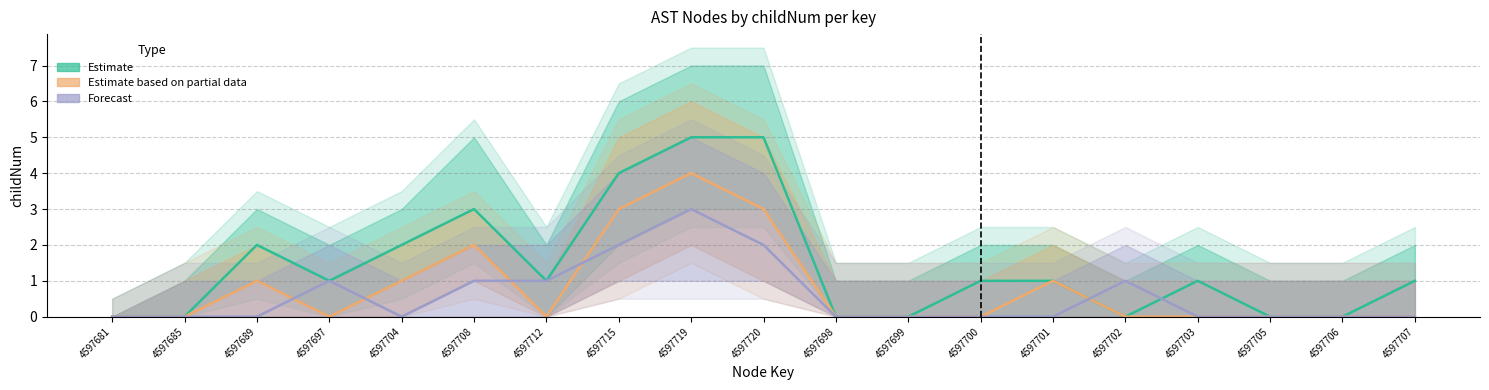

What is the average value of the Estimate based on partial data series?

1